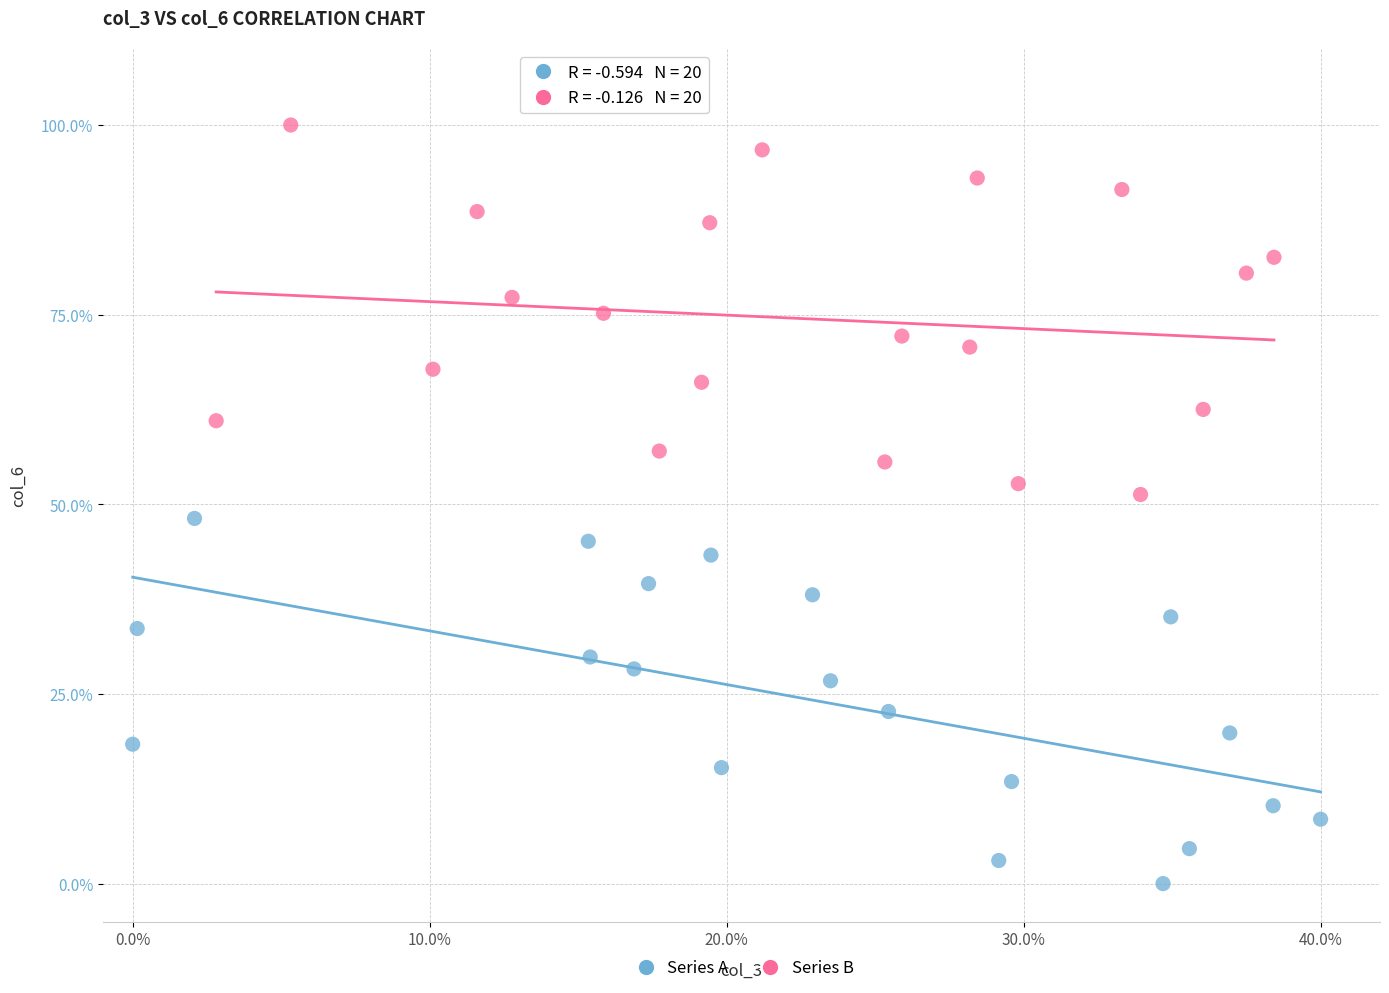

Which series contains the highest Y value?

Series B